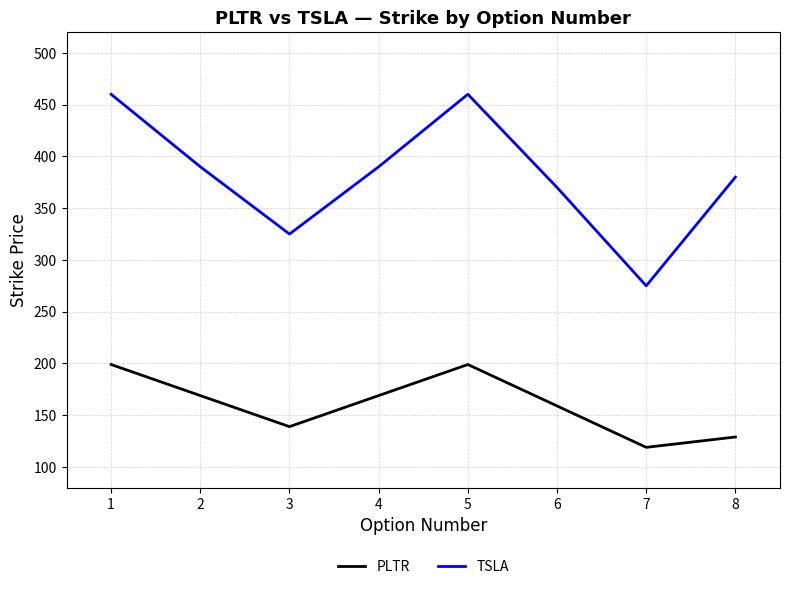

What is the minimum value shown in the chart?

119